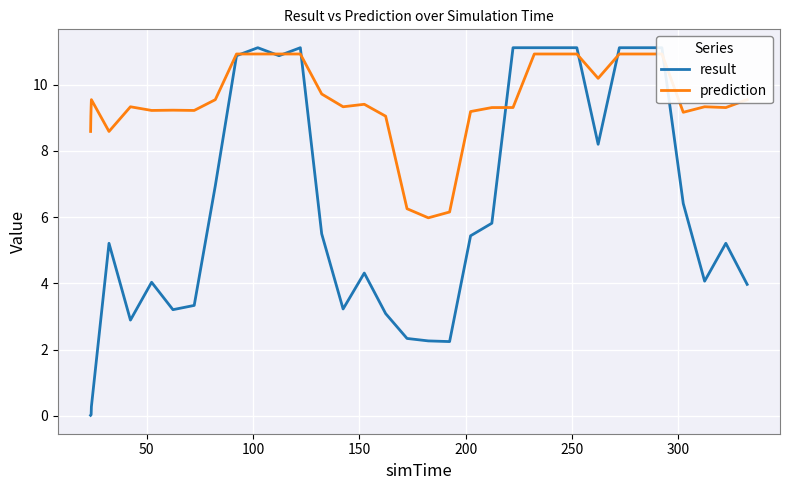

Is the value of result at 24 greater than the value of prediction at 27?

Yes